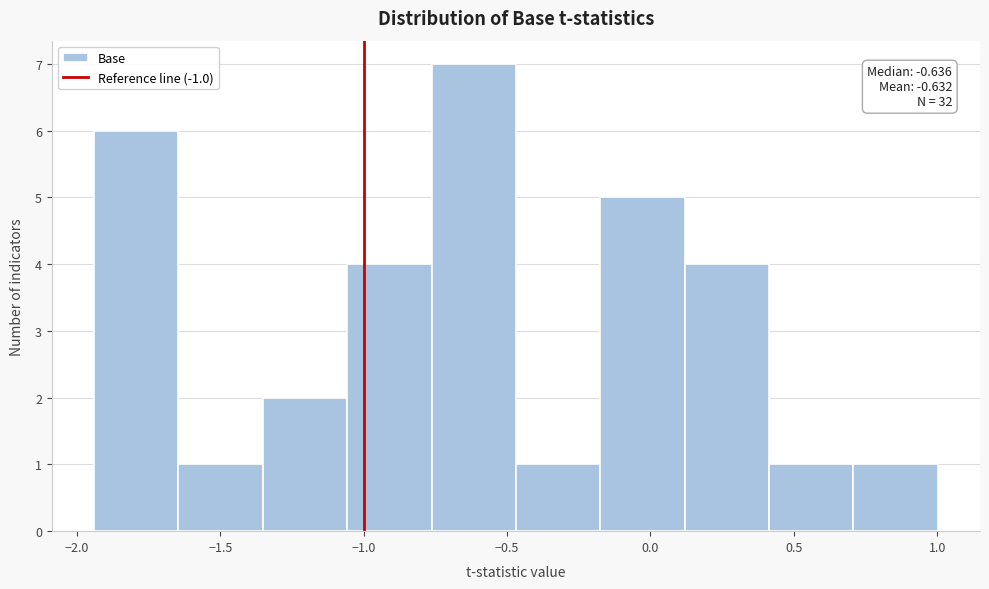

Which range on the x-axis has the tallest bar?

-0.75 to -0.45